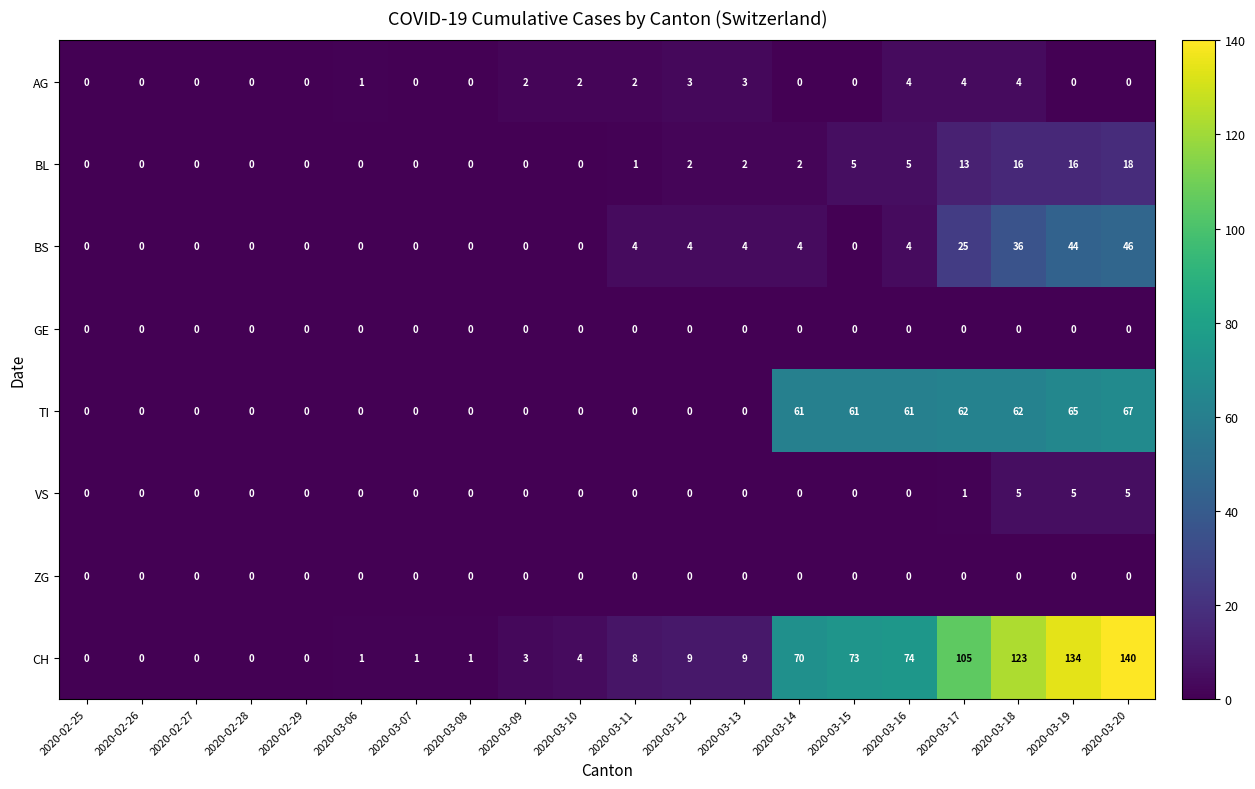

Which category has the highest value across all series?

2020-03-20